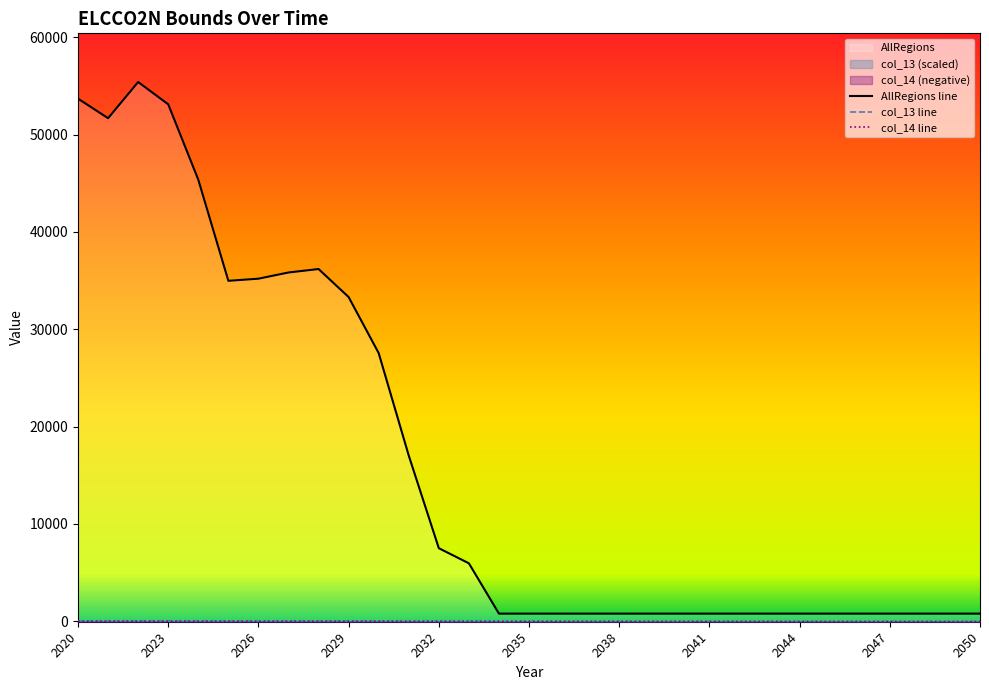

Which label corresponds to the largest value in the chart?

2022